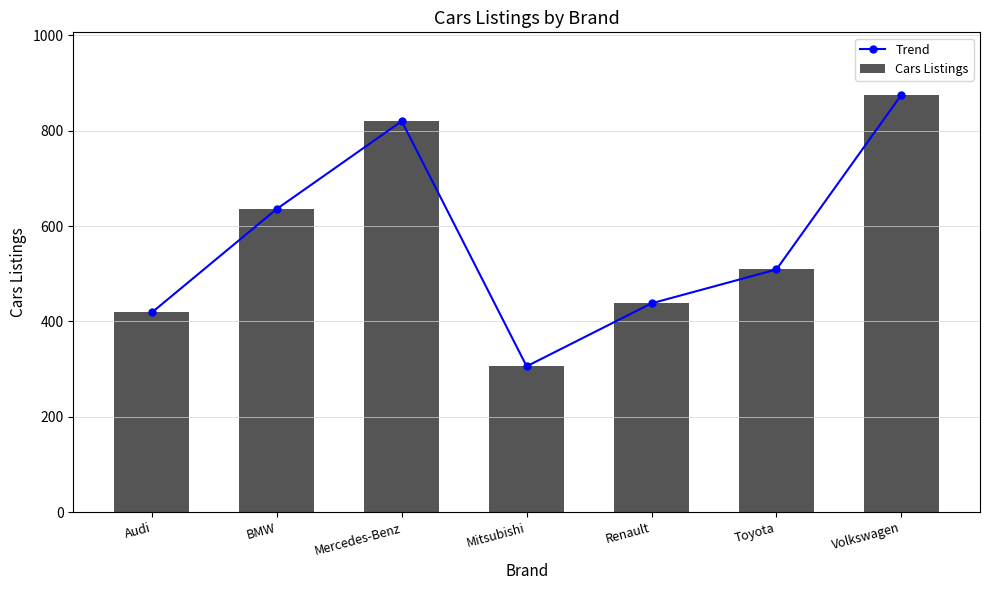

What position from the left is BMW?

2